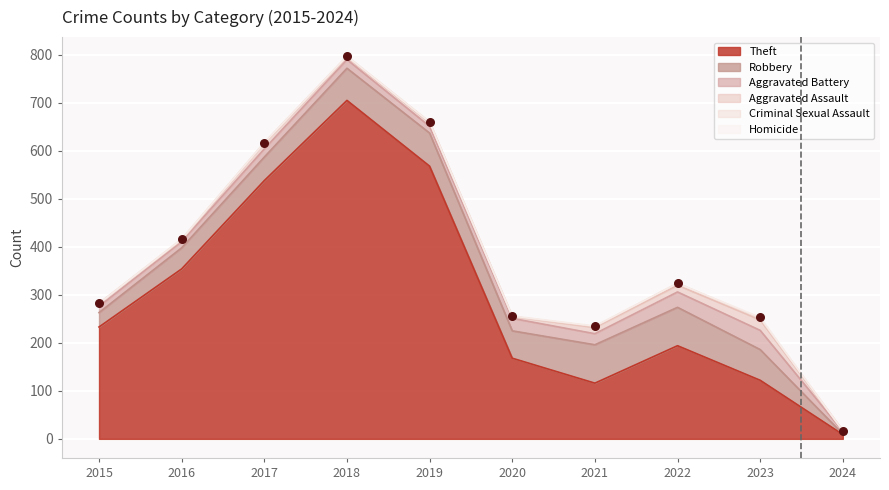

What are all the series names shown in the legend?

Theft, Robbery, Aggravated Battery, Aggravated Assault, Criminal Sexual Assault, Homicide